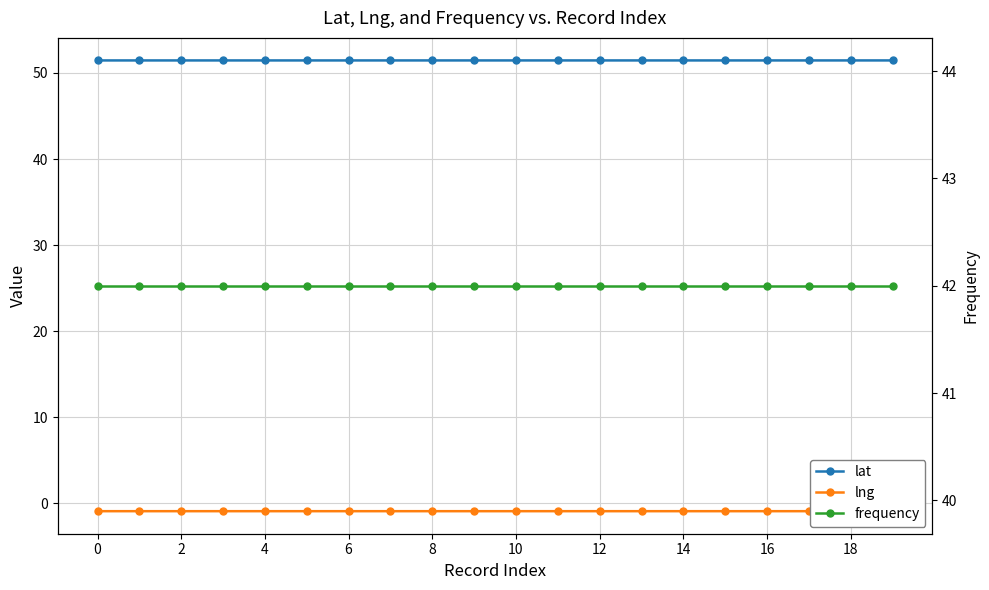

What are all the series names shown in the legend?

lat, lng, frequency